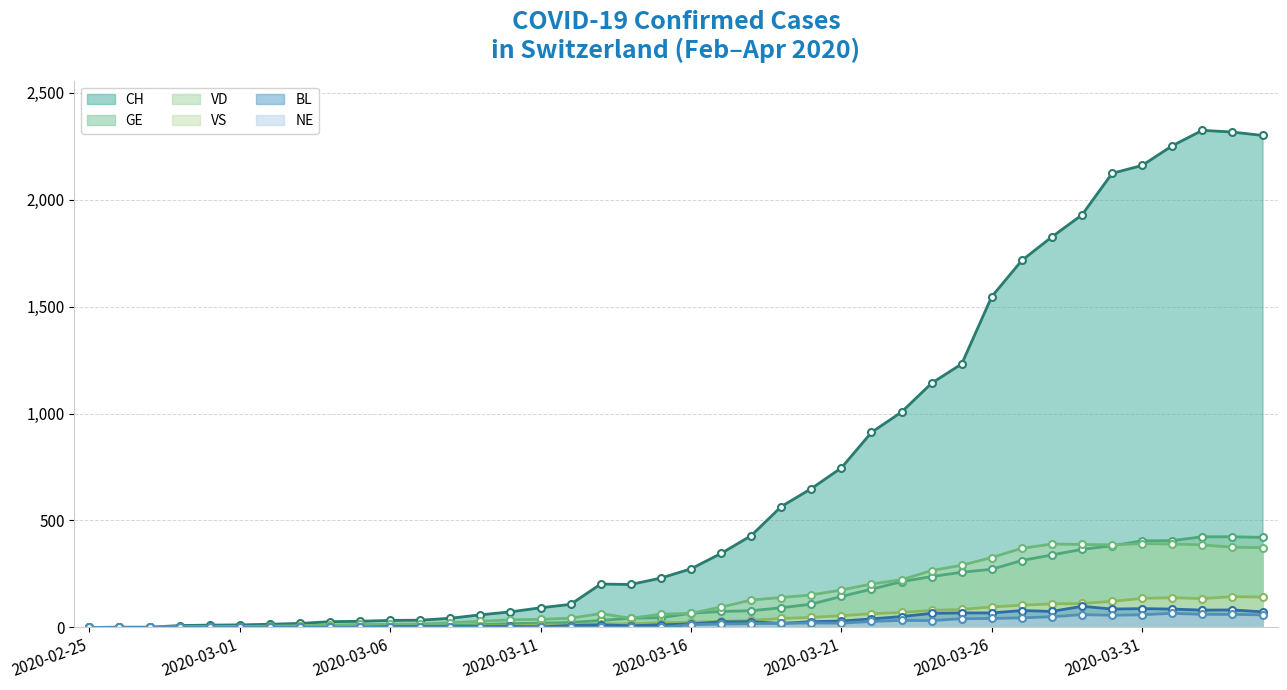

The VD series shows 4 at 2020-02-29. True or false?

True